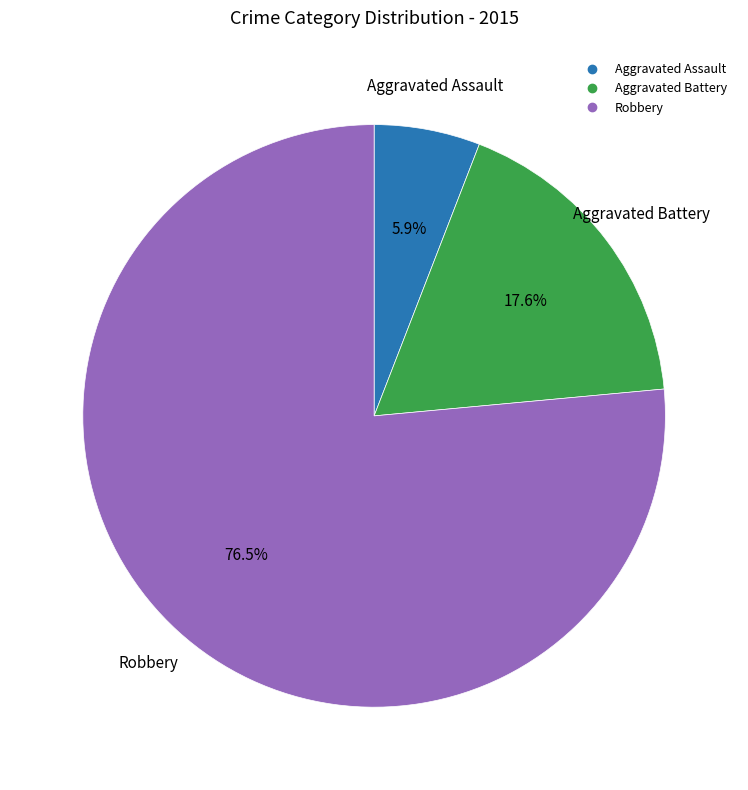

True or false: Aggravated Assault accounts for 6% of the total.

True